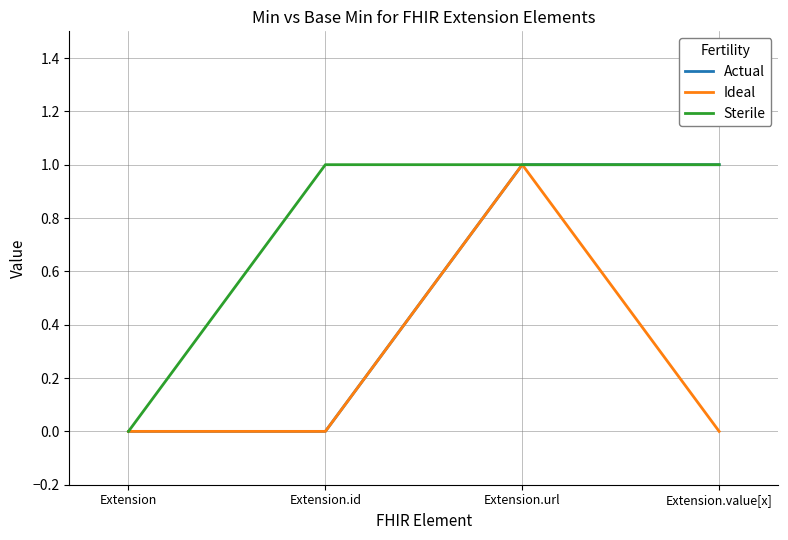

Reading left to right, list all the values displayed in this chart.

Actual: Extension=0	Extension.id=0	Extension.url=1	Extension.value[x]=1
Ideal: Extension=0	Extension.id=0	Extension.url=1	Extension.value[x]=0
Sterile: Extension=0	Extension.id=1	Extension.url=1	Extension.value[x]=1